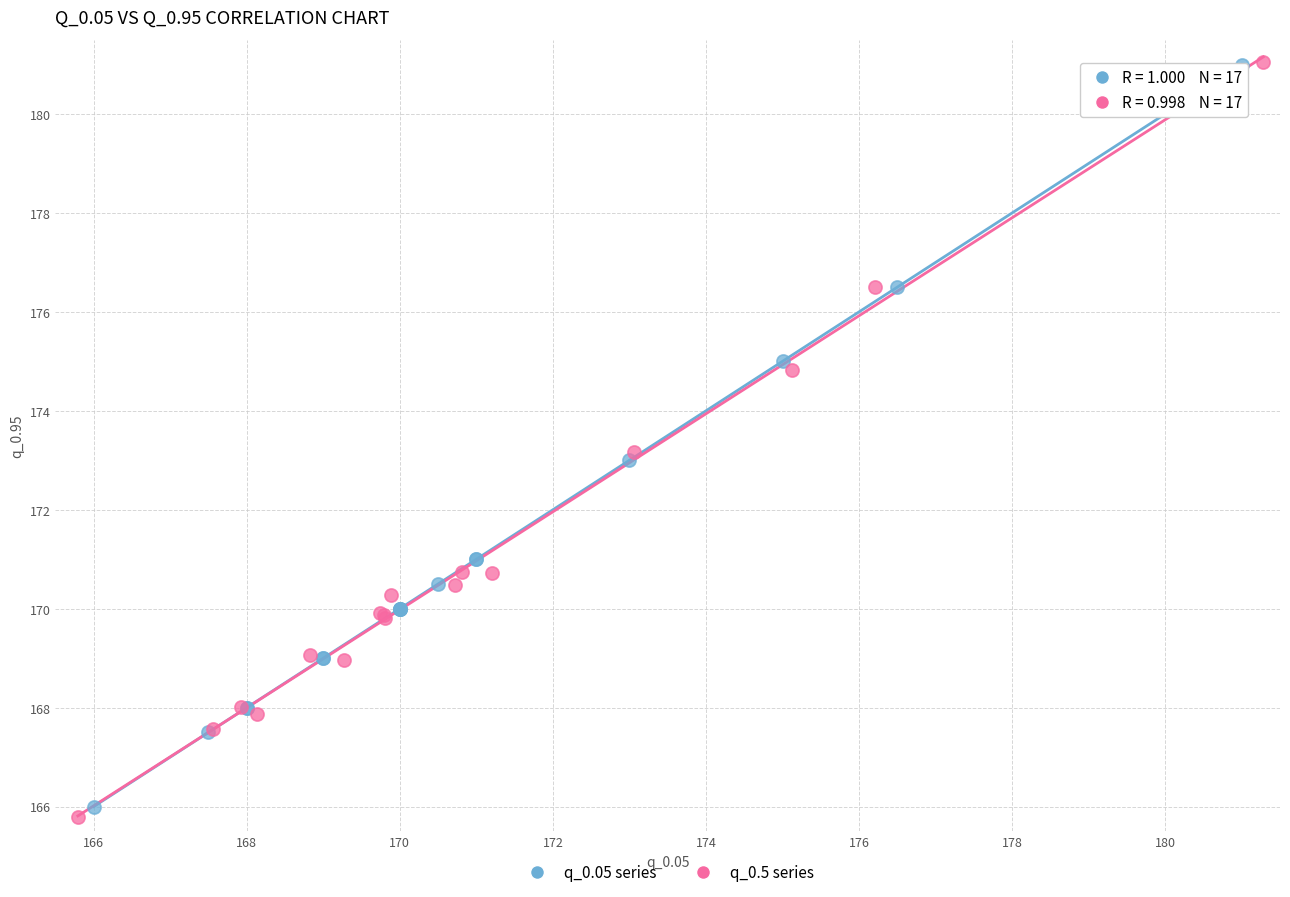

Which series has the widest spread of Y values?

q_0.5 series